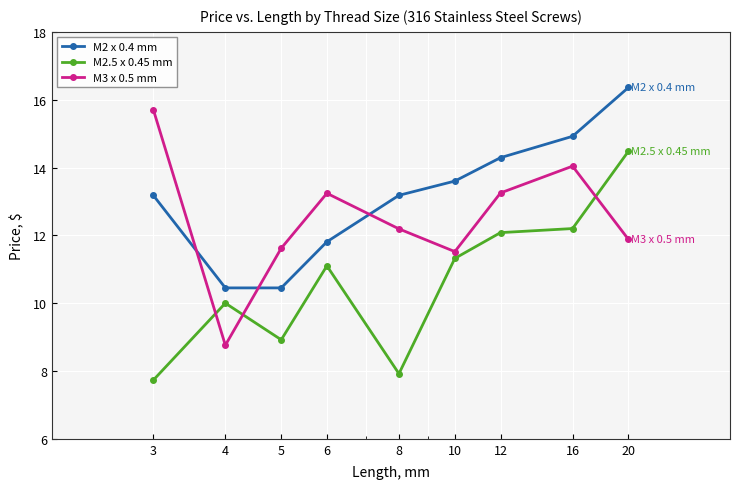

True or false: M2 x 0.4 mm has more than 2 interior local peaks.

False